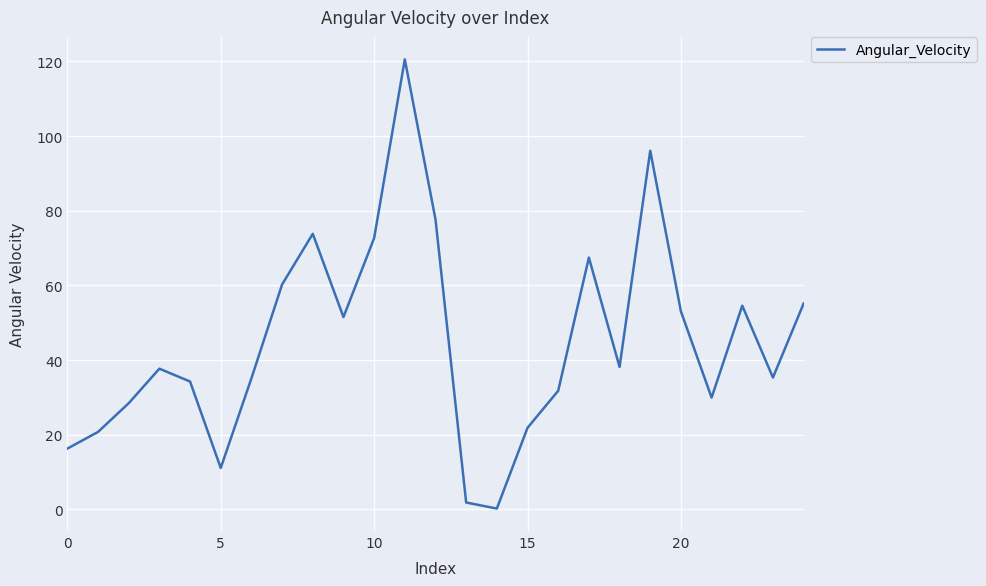

What is the greatest value displayed?

120.6